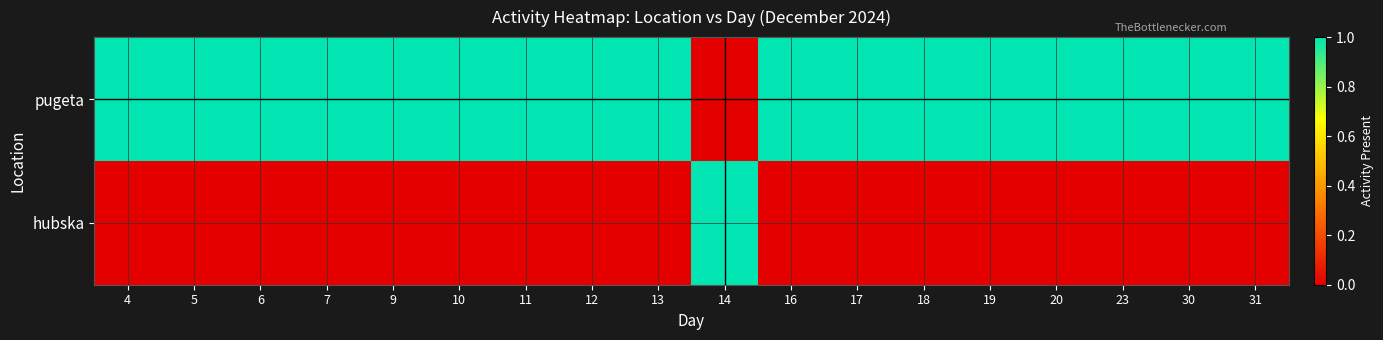

Which has a higher value, 13 or 6?

13